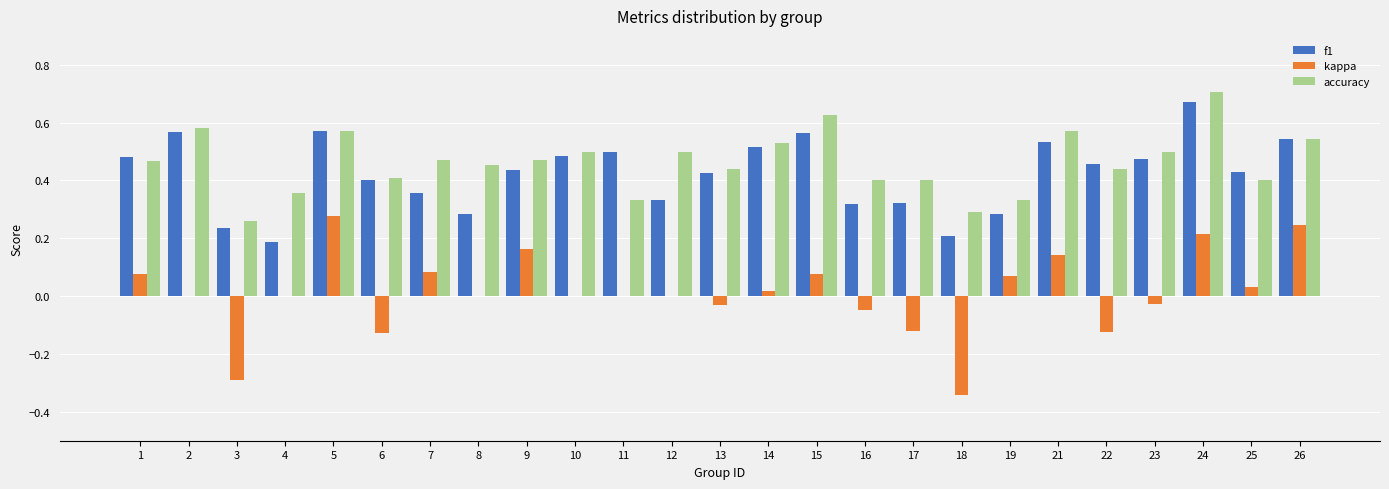

At which category is the sum across all series the highest?

24